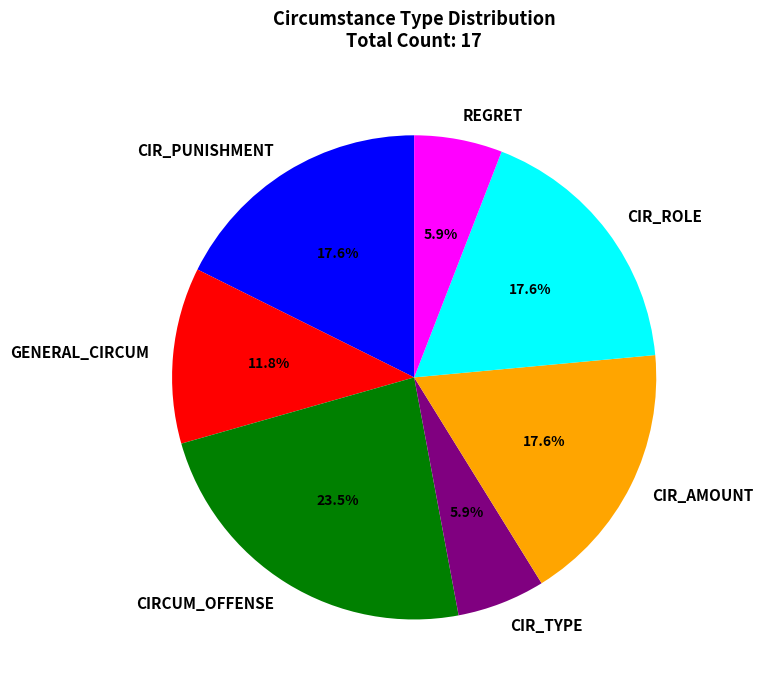

What percentage is NOT represented by CIRCUM_OFFENSE?

76.5%